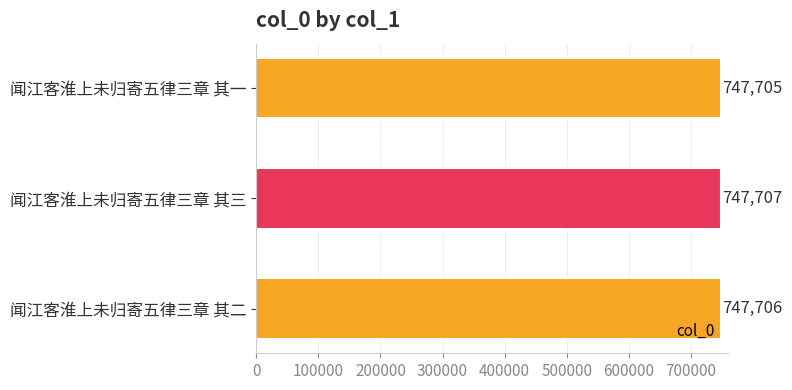

What is the ratio of the value at 闻江客淮上未归寄五律三章 其二 to the value at 闻江客淮上未归寄五律三章 其三?

1.0